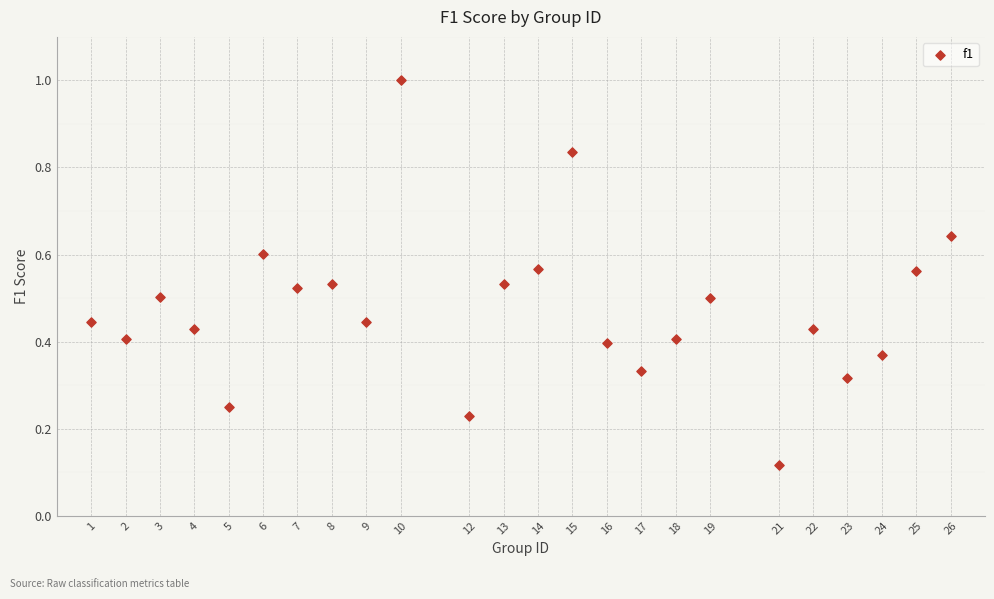

What is the range of Y values (max minus min)?

0.9